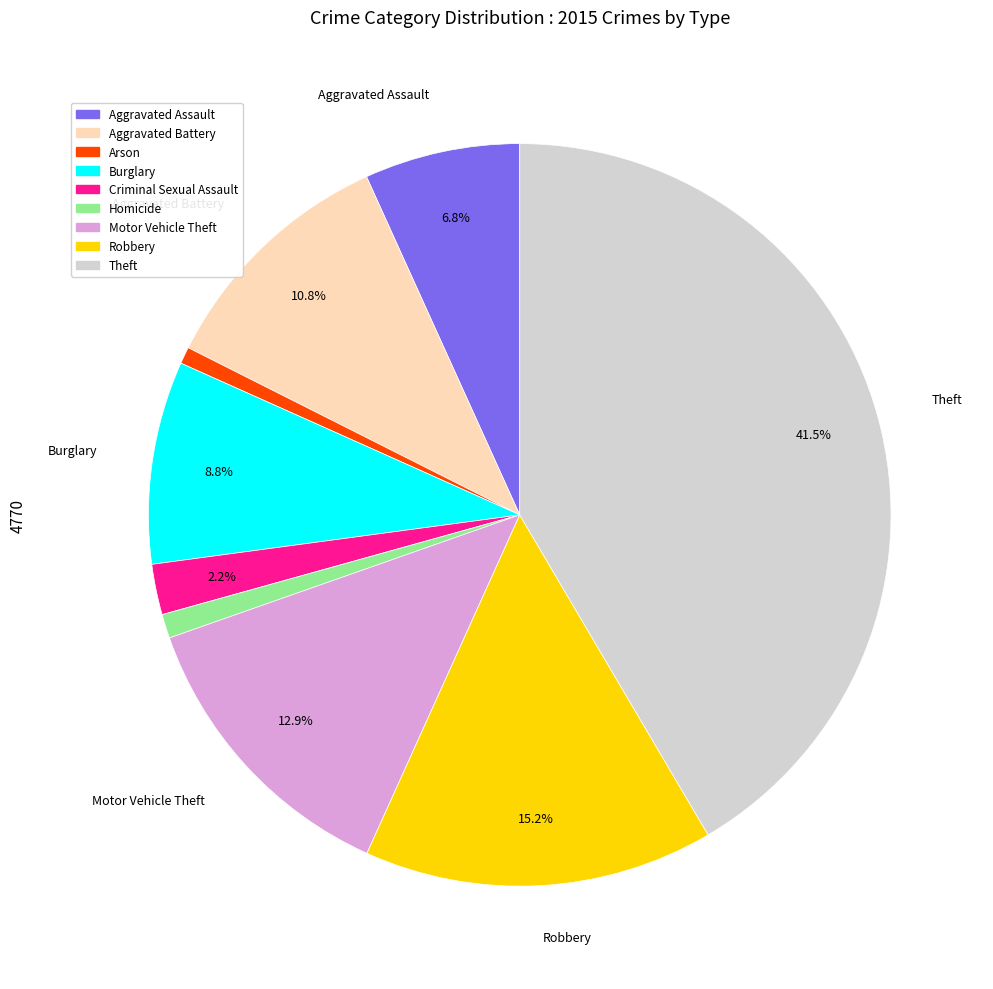

Which category has the biggest portion of the pie?

Theft